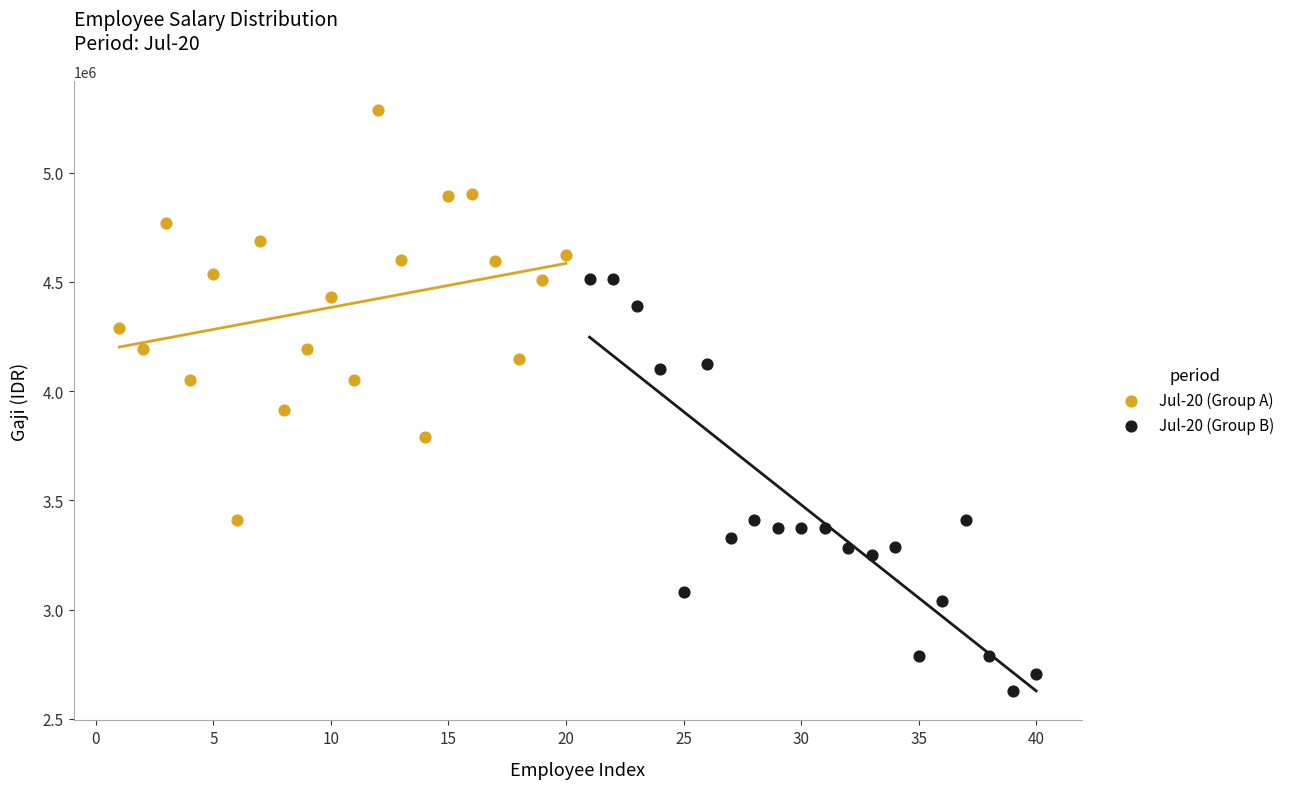

Which series contains the lowest Y value?

Jul-20 (Group B)